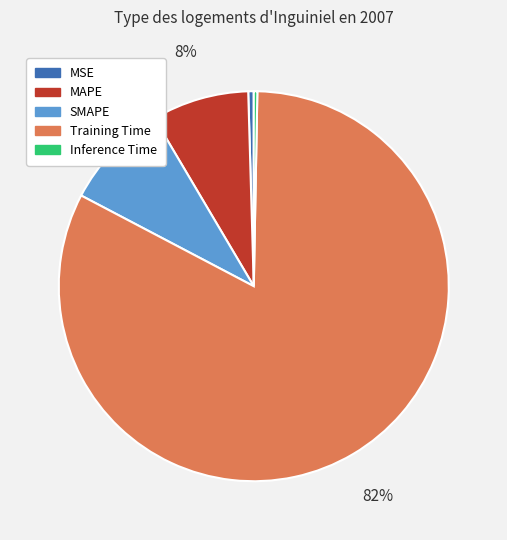

Which slice is the largest?

Training Time